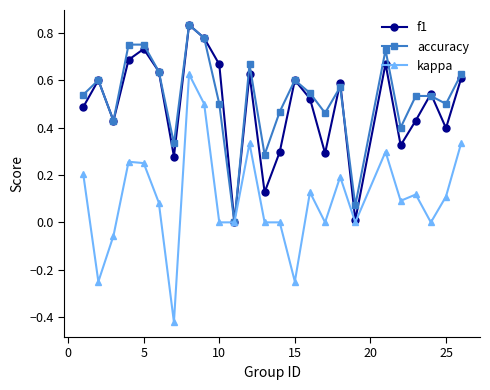

In accuracy, how many points are lower than both neighbors (excluding endpoints)?

8